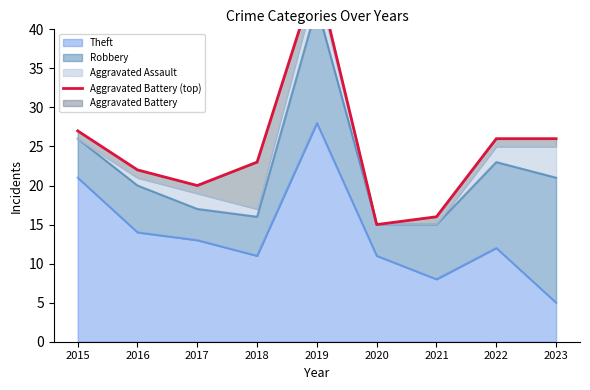

How many lines are shown in the chart?

1